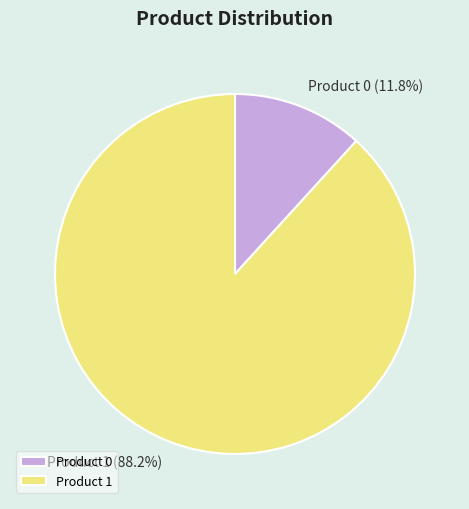

Which has a higher value, Product 1 or Product 0?

Product 1